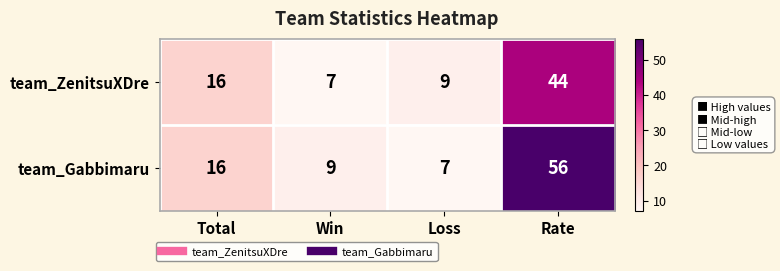

What is the difference between the highest and lowest values at Win?

2